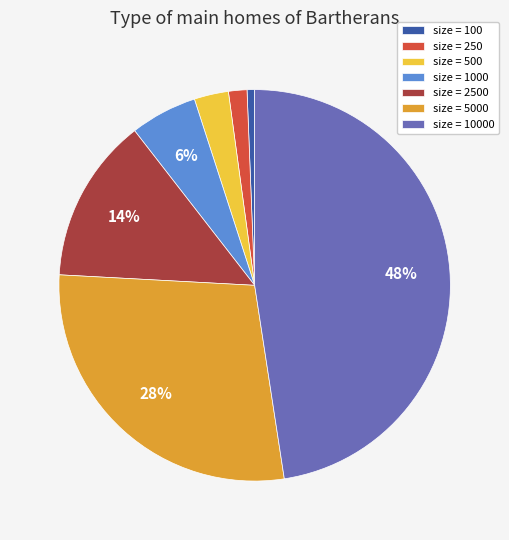

Count the number of slices in the pie.

7